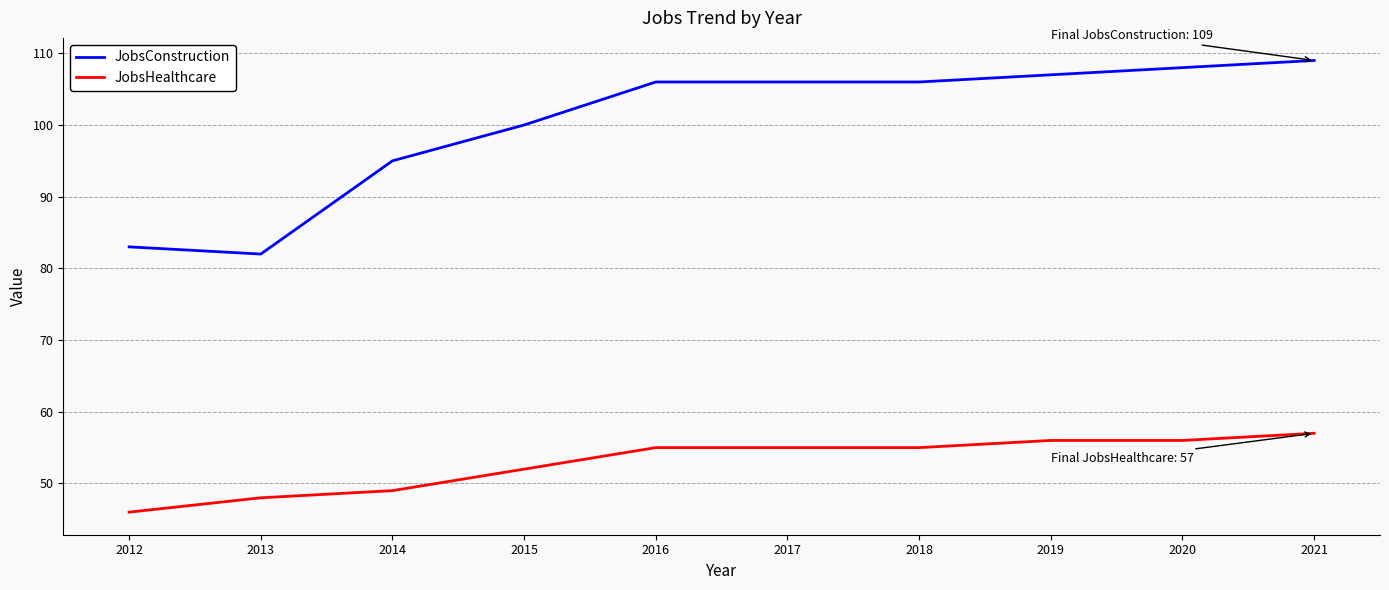

Reading left to right, list all the values displayed in this chart.

JobsConstruction: 2012=83	2013=82	2014=95	2015=100	2016=106	2017=106	2018=106	2019=107	2020=108	2021=109
JobsHealthcare: 2012=46	2013=48	2014=49	2015=52	2016=55	2017=55	2018=55	2019=56	2020=56	2021=57